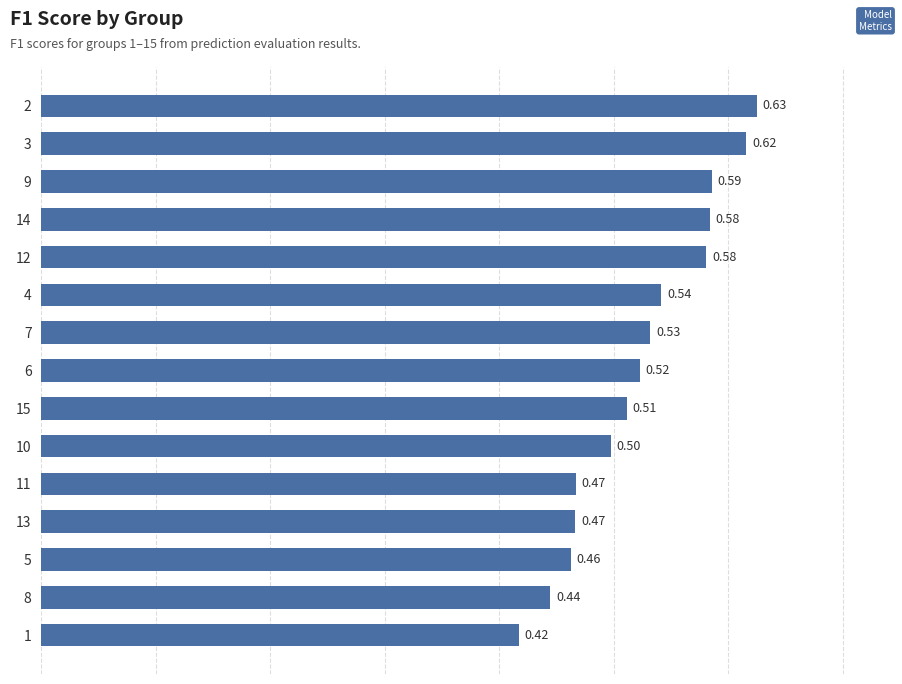

What is the sum of the values at 9 and 14?

1.2